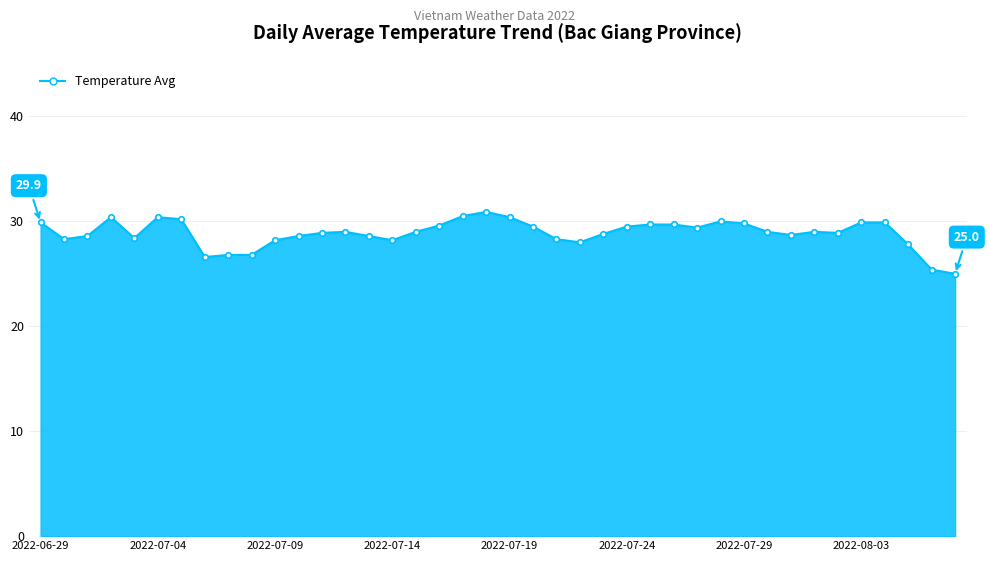

What is the value of the 25th point from the left?

28.8